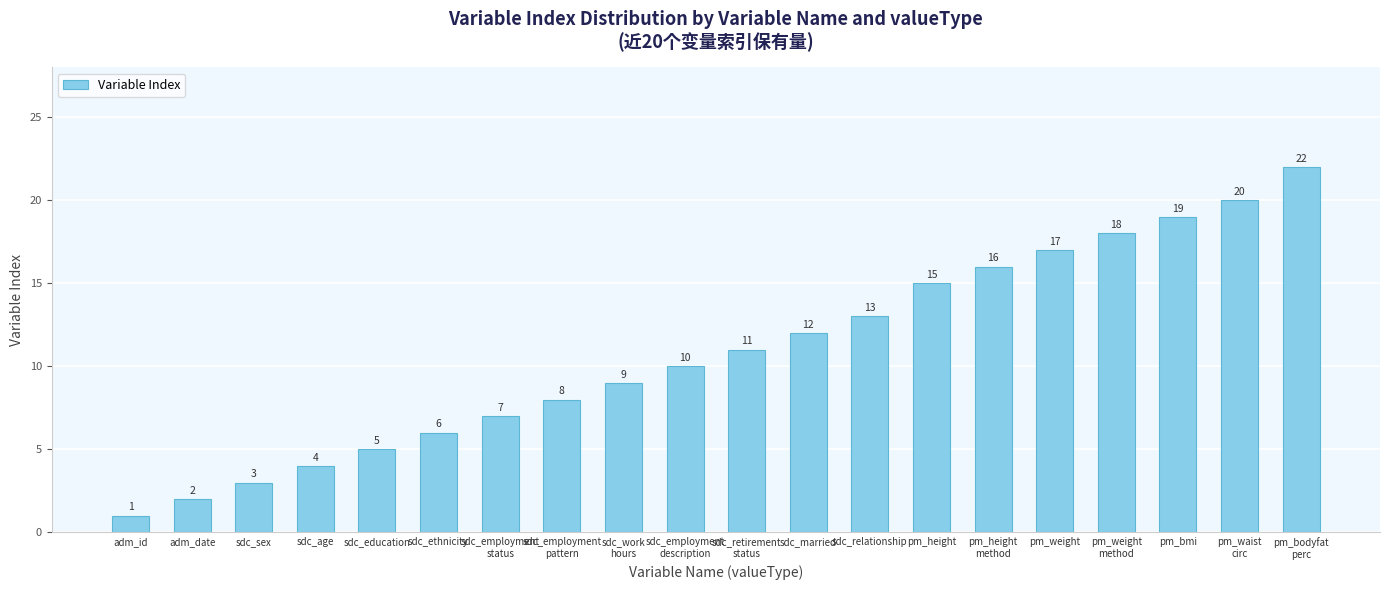

List the labels in order of value, largest first.

pm_bodyfat
perc, pm_waist
circ, pm_bmi, pm_weight
method, pm_weight, pm_height
method, pm_height, sdc_relationship, sdc_married, sdc_retirement
status, sdc_employment
description, sdc_work
hours, sdc_employment
pattern, sdc_employment
status, sdc_ethnicity, sdc_education, sdc_age, sdc_sex, adm_date, adm_id